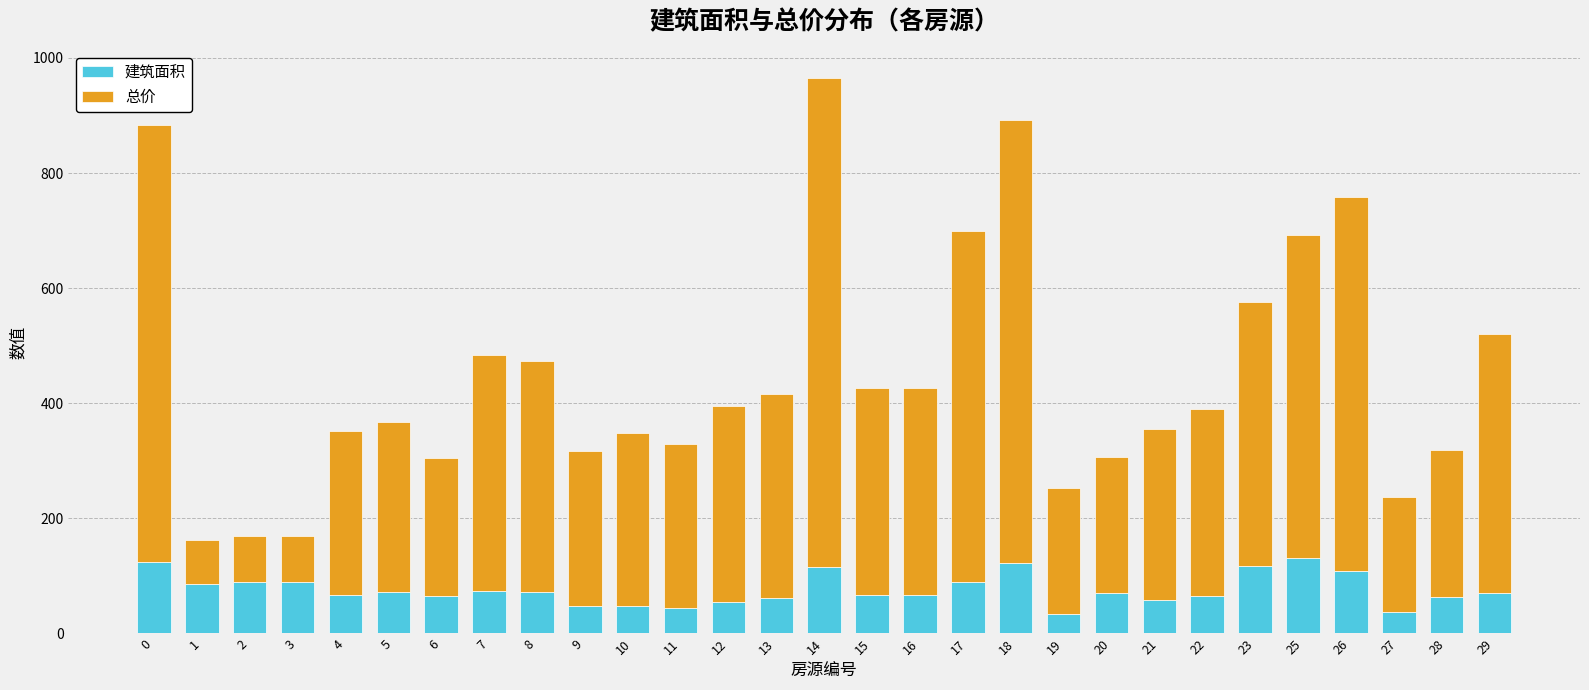

The 建筑面积 series shows 22.9 at 15. True or false?

False